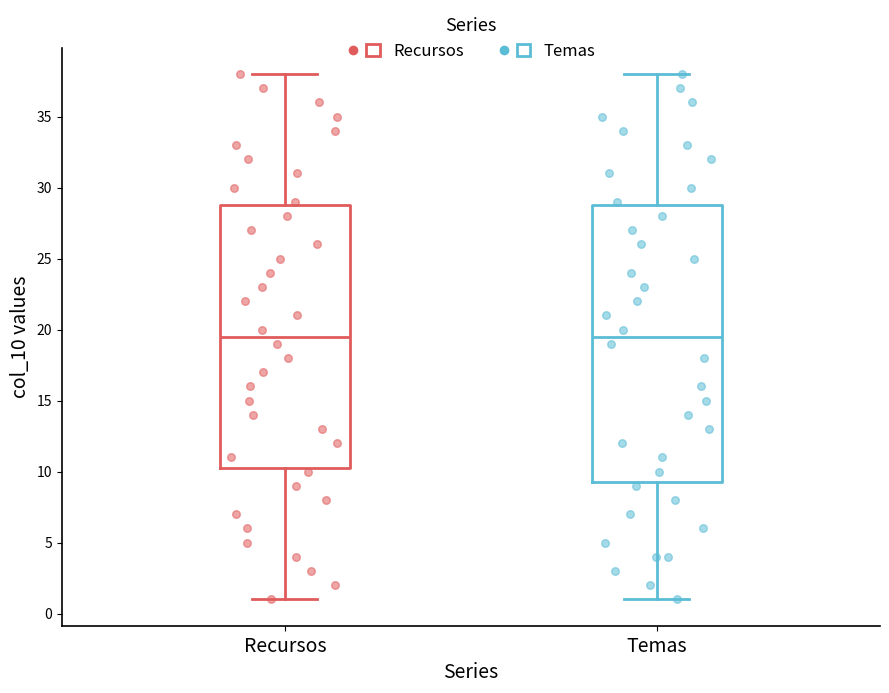

Comparing the boxes themselves (not the whiskers), which one is the tallest?

Temas